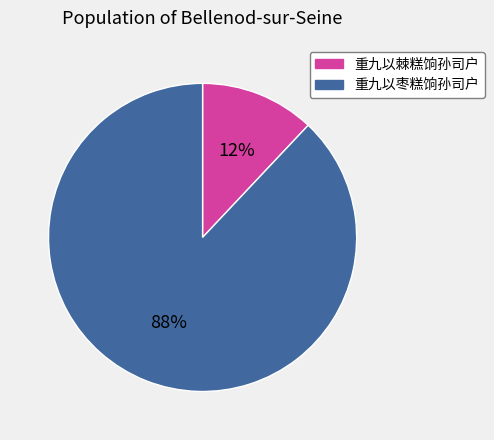

Does 重九以棘糕饷孙司户 account for over 50% of the chart?

No